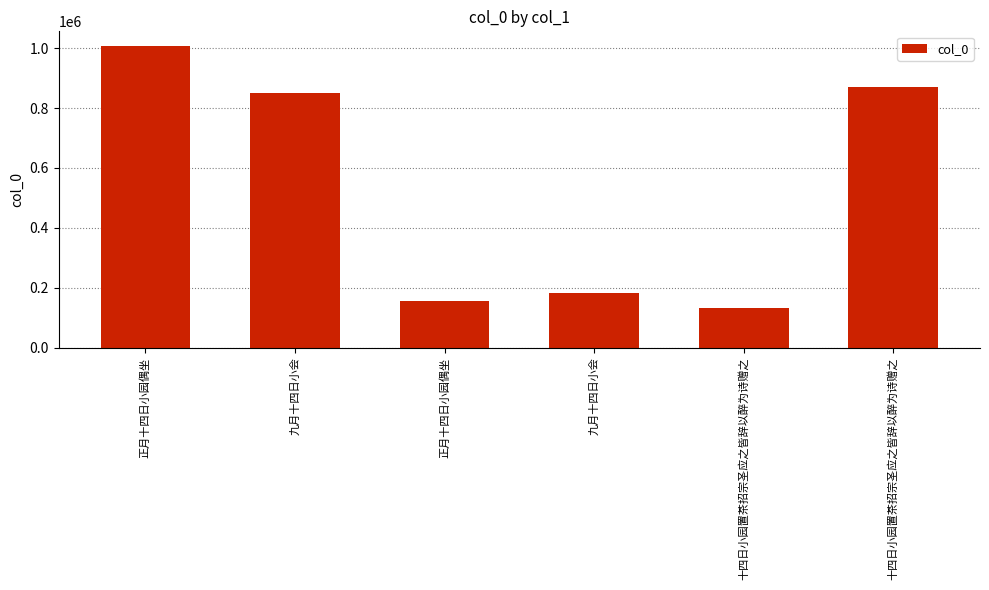

List the labels in order of value, smallest first.

十四日小园置茶招宗圣应之皆辞以醉为诗赠之, 正月十四日小园偶坐, 九月十四日小会, 九月十四日小会, 十四日小园置茶招宗圣应之皆辞以醉为诗赠之, 正月十四日小园偶坐